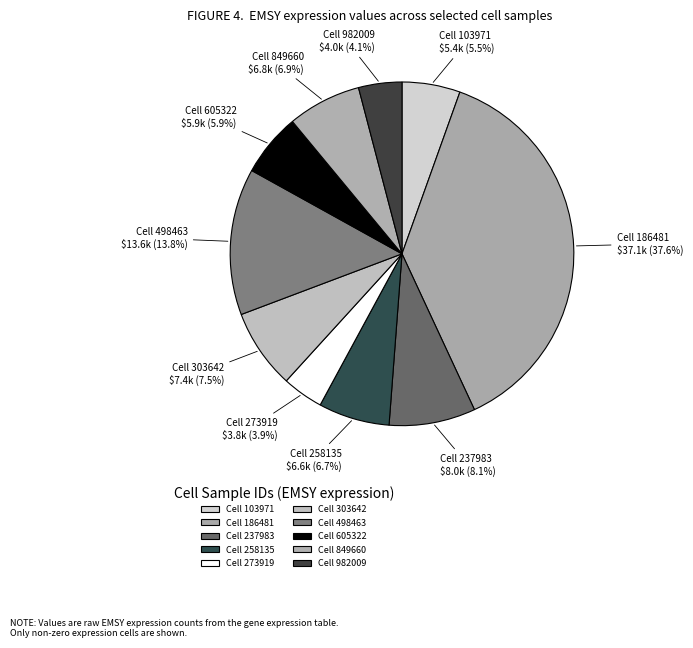

How many slices are in this pie chart?

10